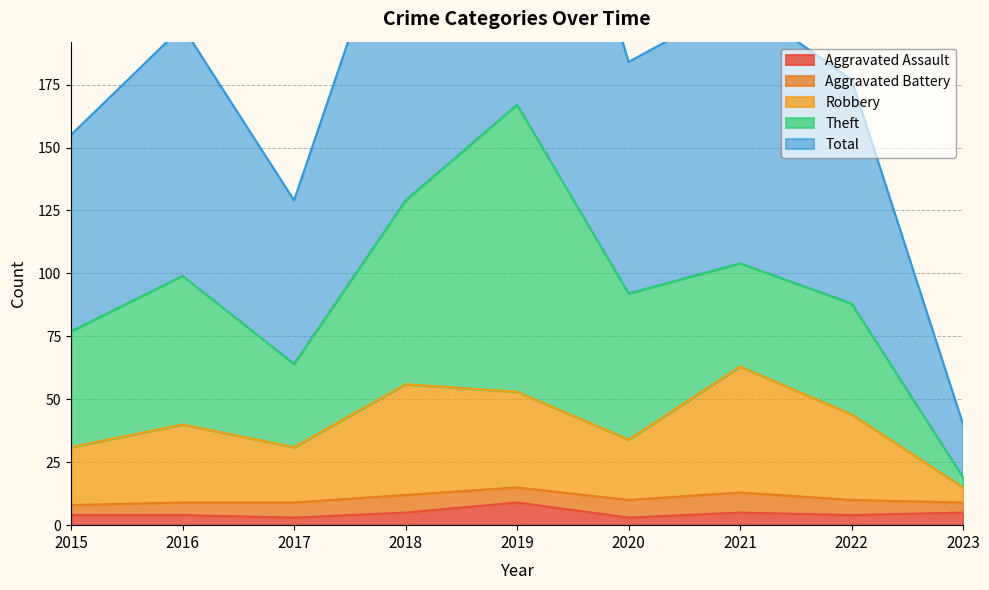

What is the value of the Aggravated Assault point at the 2nd from the left?

4